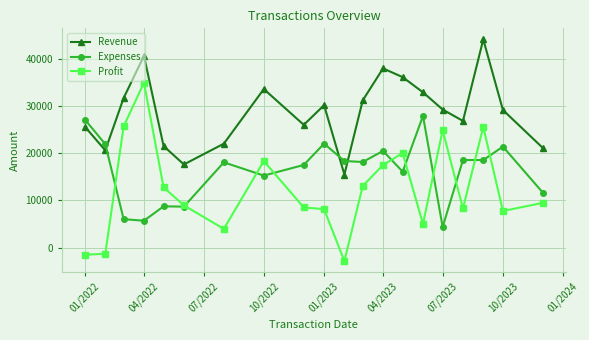

At how many categories does at least one series exceed 37234?

3